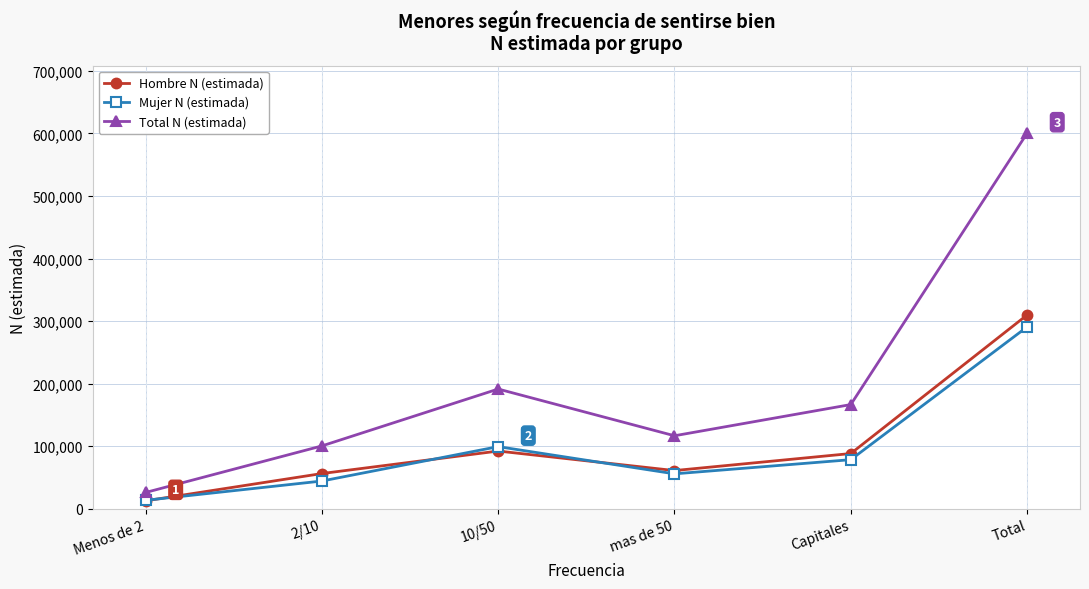

At which label is Mujer N (estimada) closest to 151994?

10/50